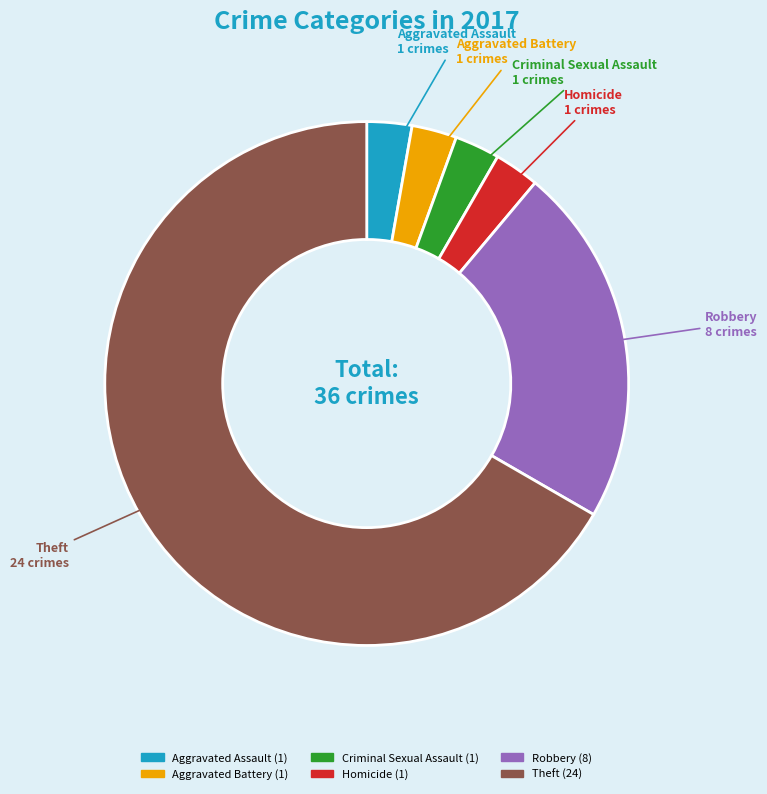

How many slices are in this pie chart?

6